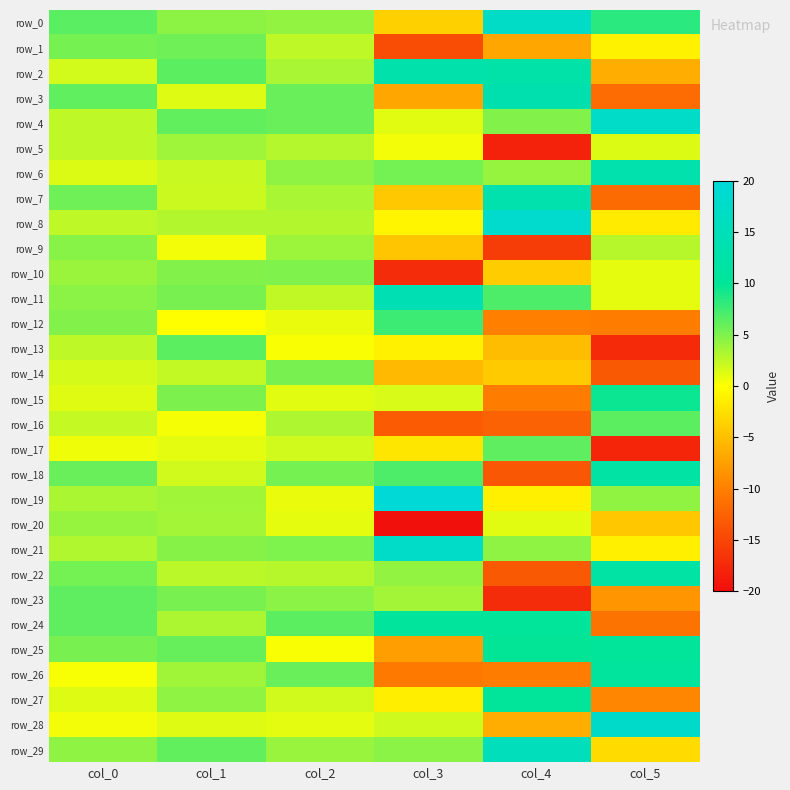

What is the average value of the row_2 series?

5.1